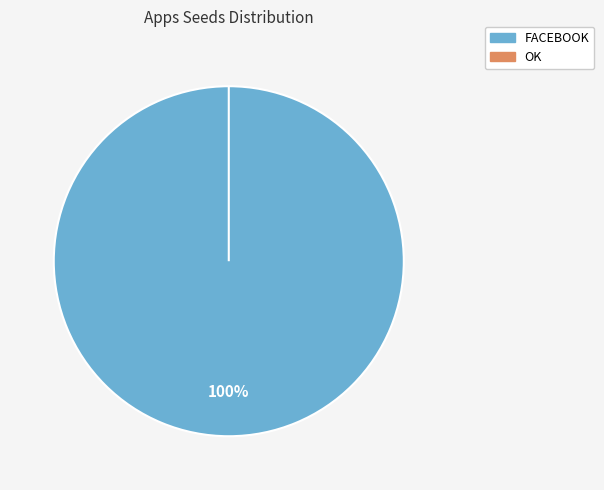

How many slices are in this pie chart?

2